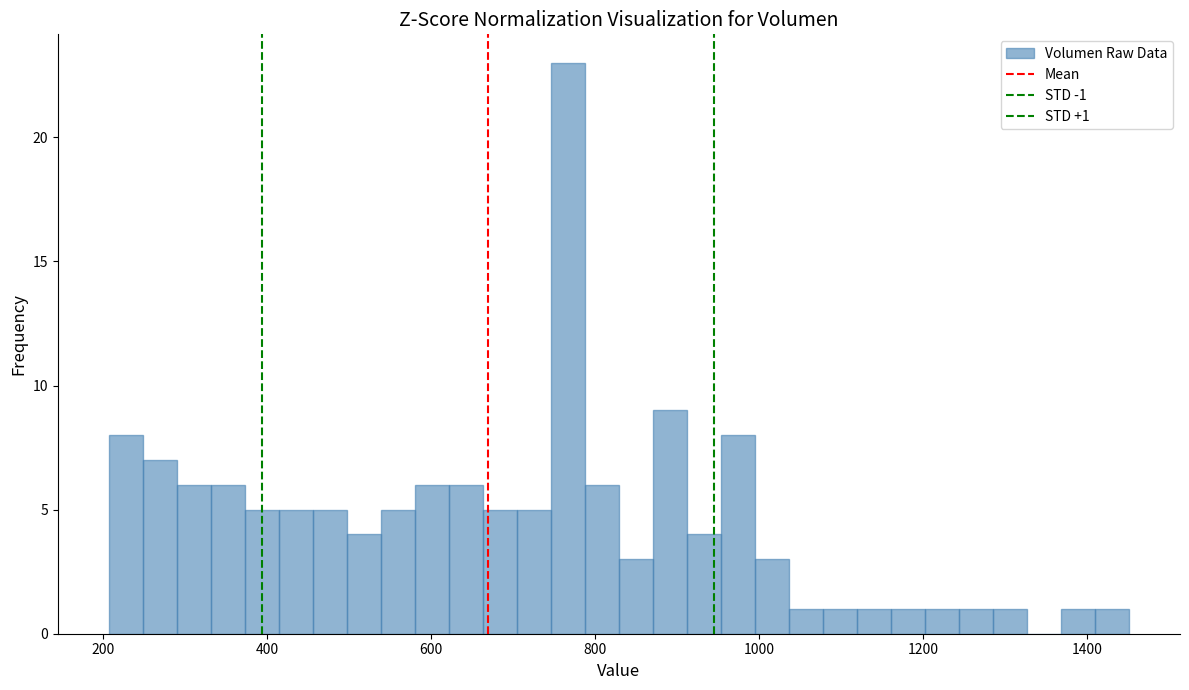

Around what value on the x-axis is the tallest bar? Give the approximate position of its centre, as read against the axis.

760